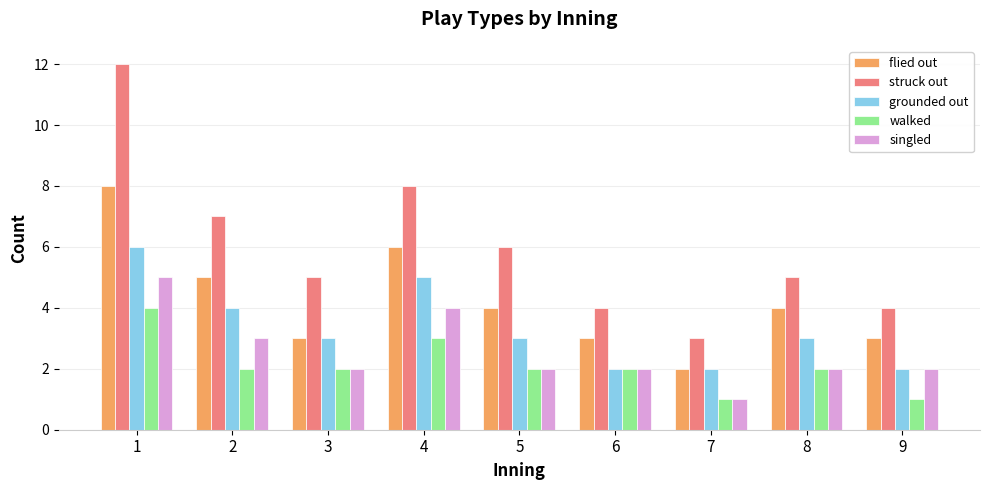

Which series has the largest total across all categories?

struck out